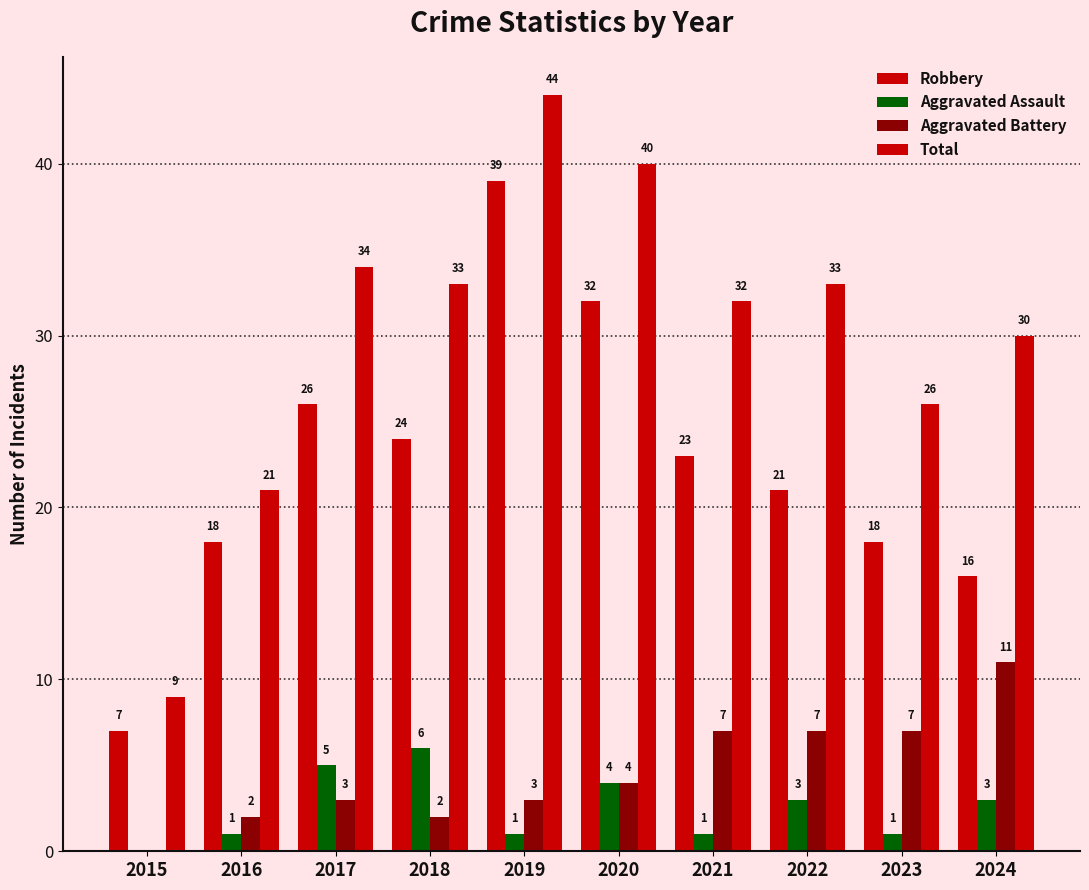

Are the bars grouped side by side (vs. stacked)?

Yes